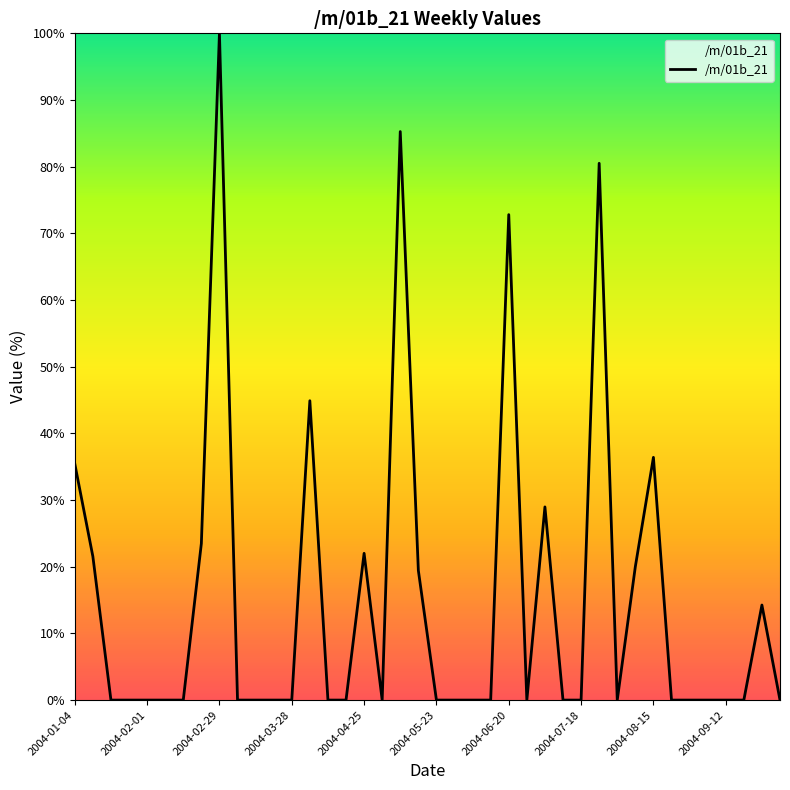

What is the greatest value displayed?

100.0